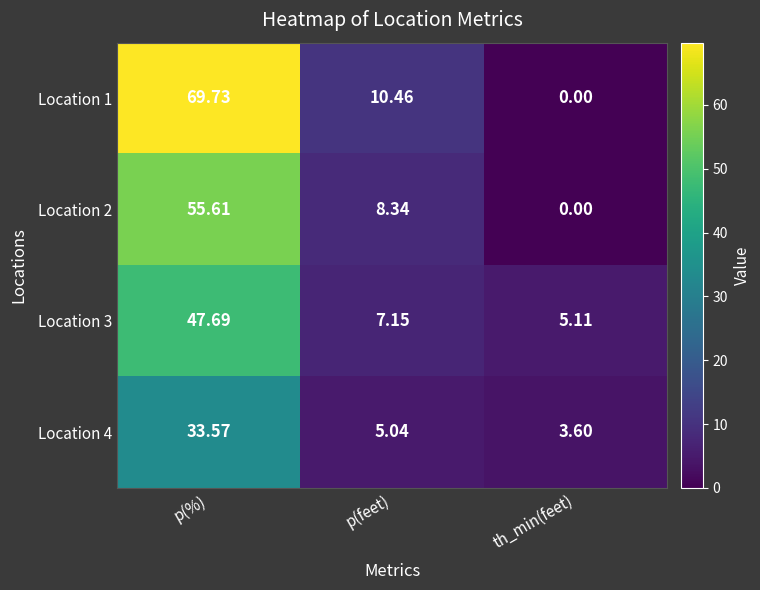

Which series has the largest total across all categories?

Location 1